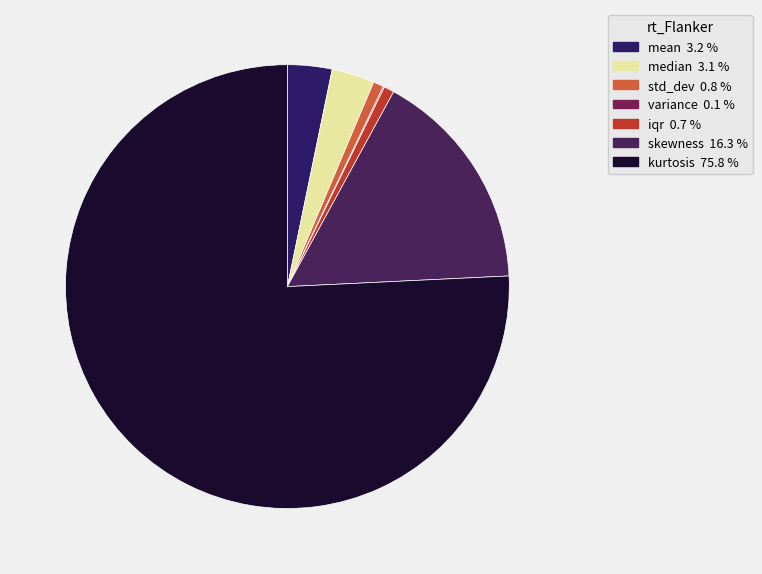

Between kurtosis and iqr, which is larger?

kurtosis